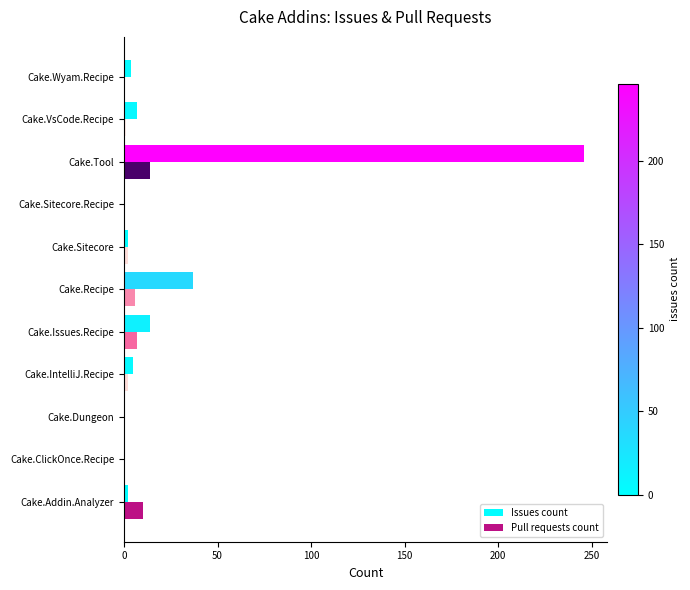

The value of Issues count at Cake.Sitecore.Recipe is 134. True or false?

False